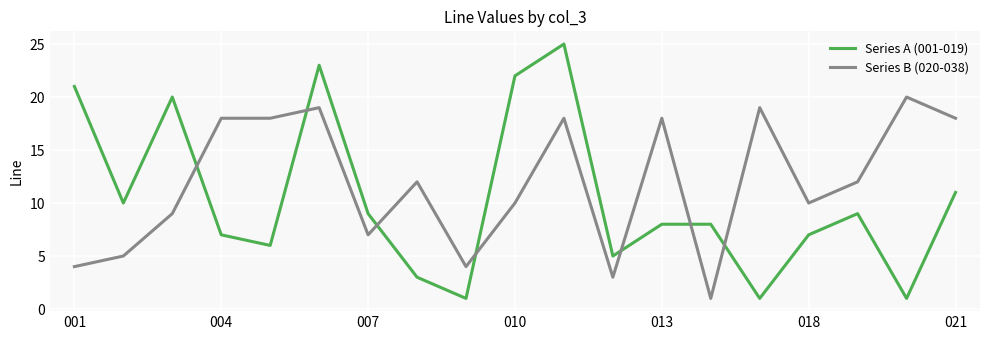

How many lines are shown in the chart?

2